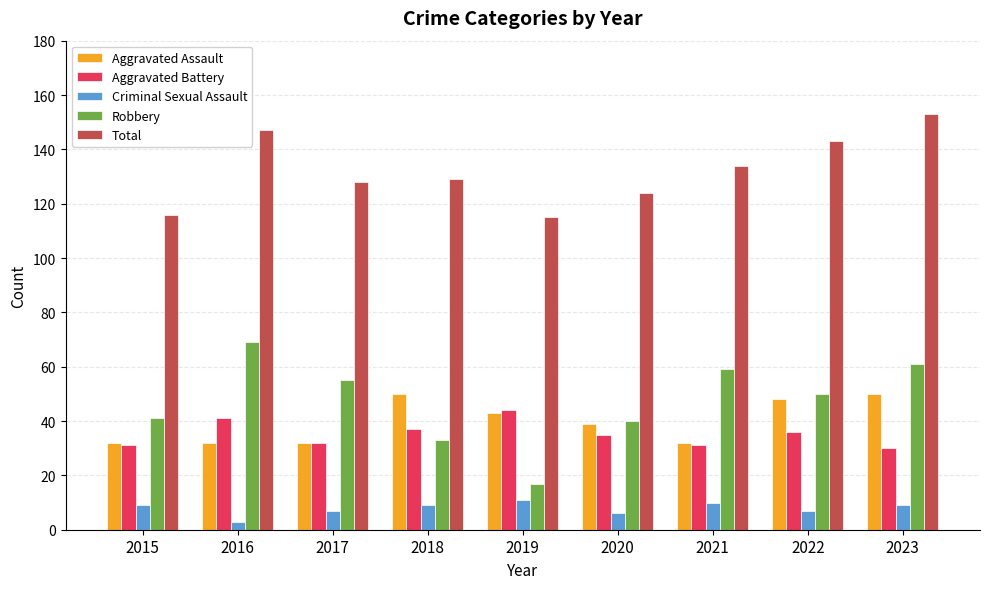

Which series has the largest total across all categories?

Total